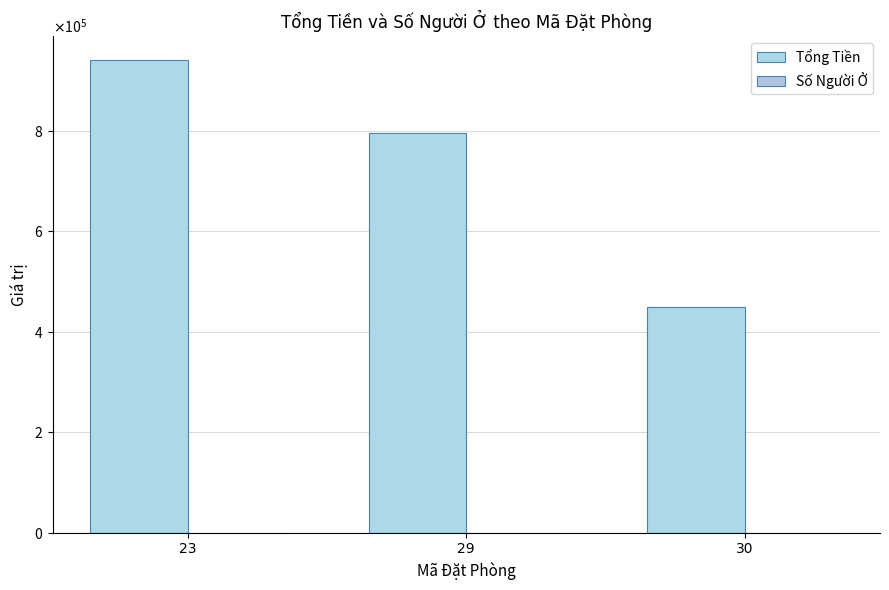

Where is Số Người Ở nearest to the value 1?

23